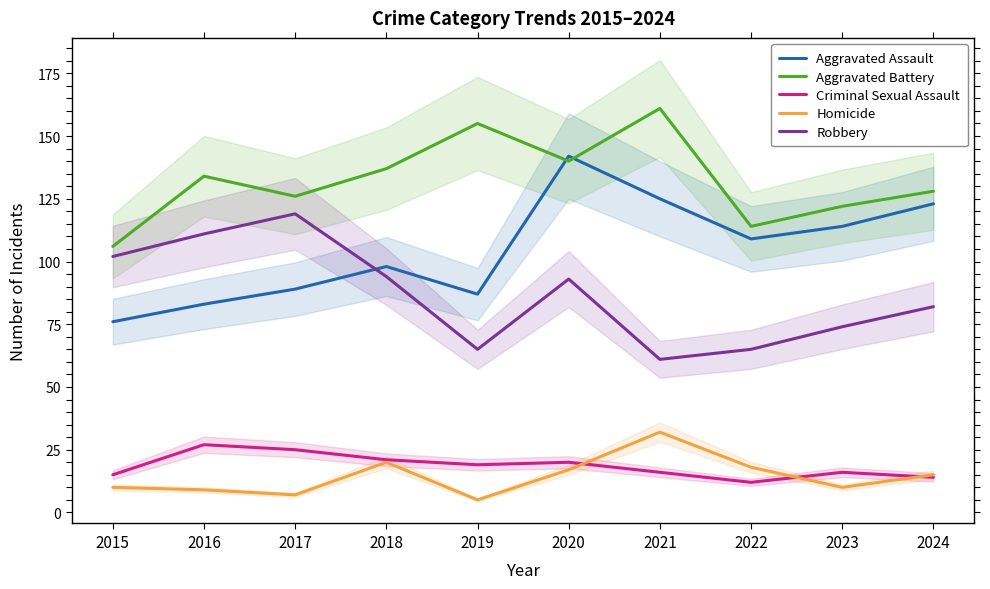

The Aggravated Battery series shows 61 at 2024. True or false?

False